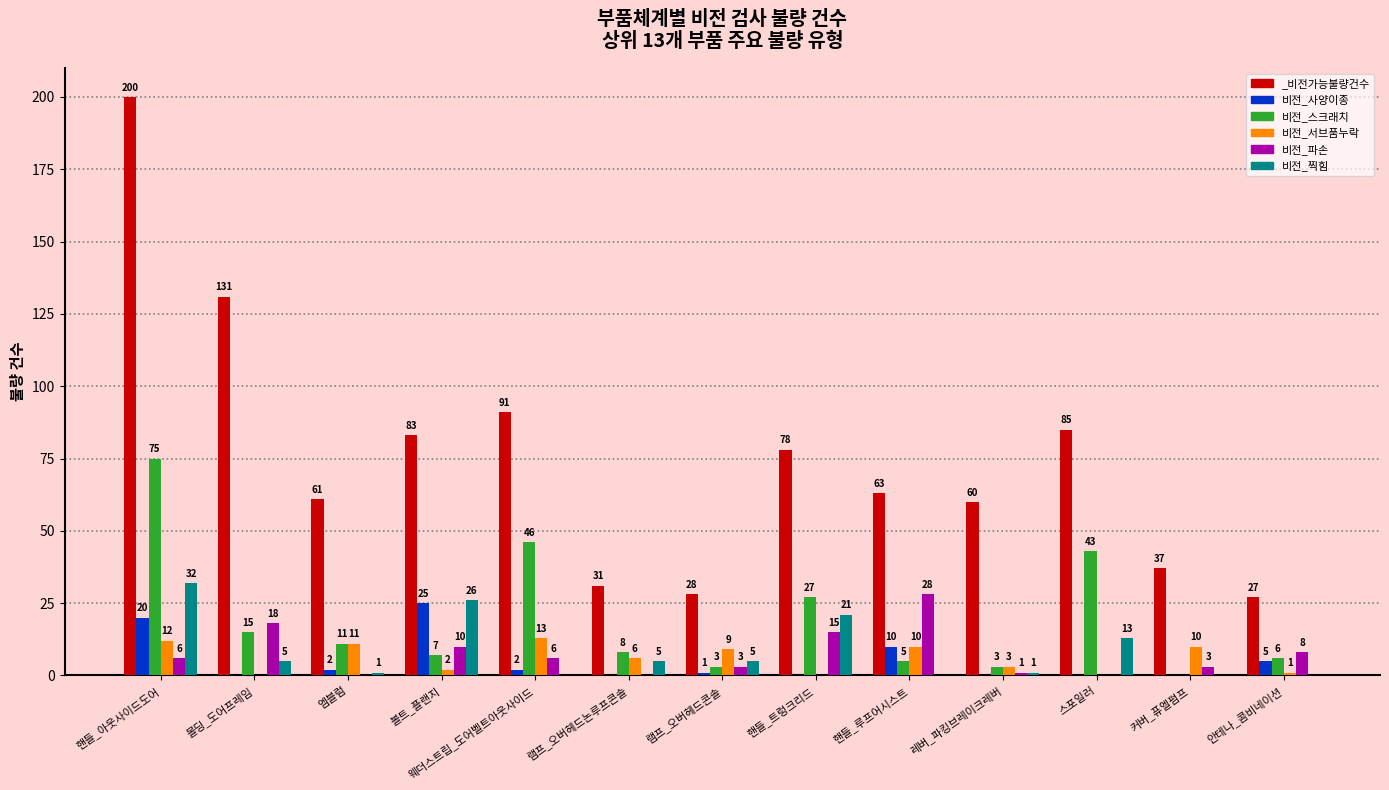

Which series changed the most between 램프_오버헤드콘솔 and 핸들_루프어시스트?

비전_파손